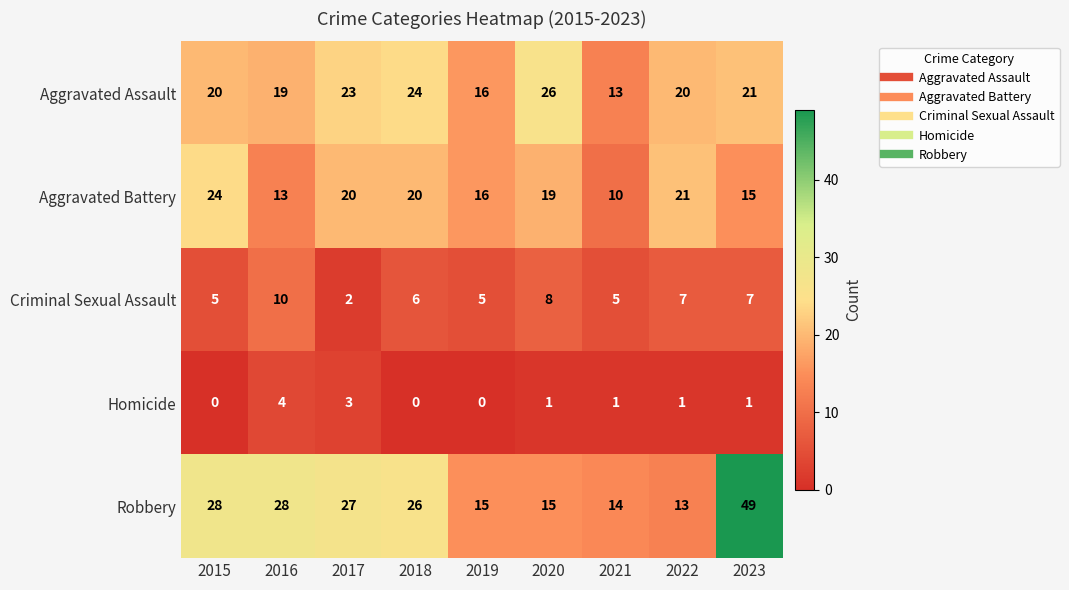

What is the highest value of the Aggravated Battery series?

24